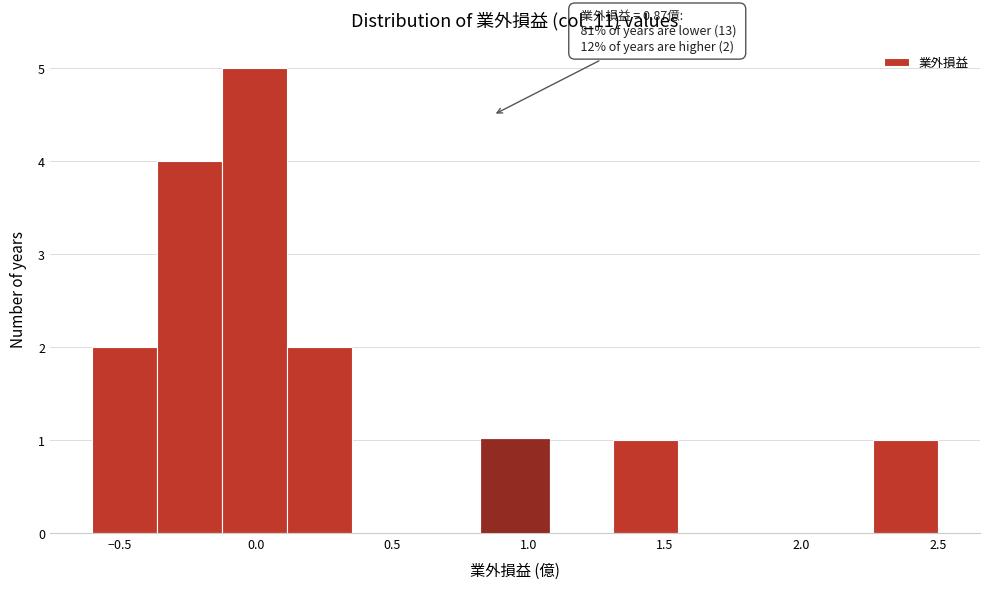

Which range on the x-axis has the tallest bar?

-0.10 to 0.10